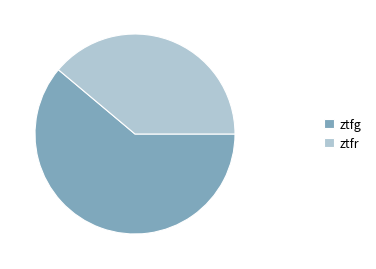

How many slices are in this pie chart?

2